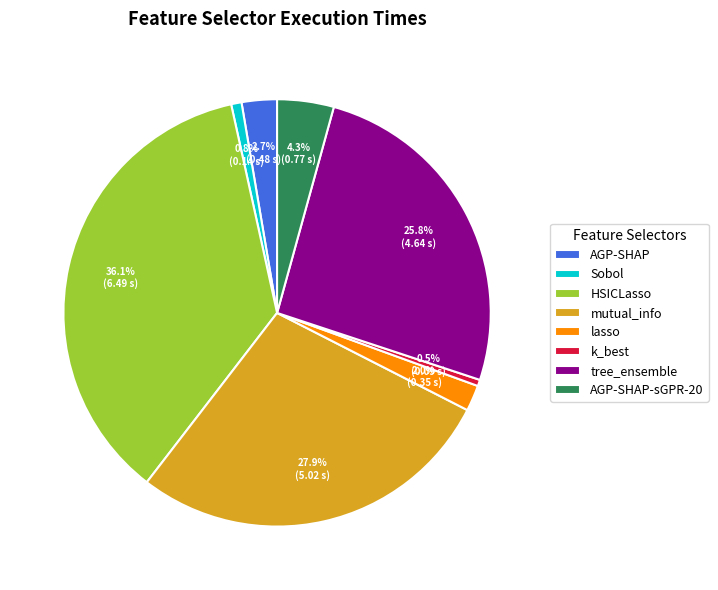

To the nearest percent, what percentage of the pie is HSICLasso?

36%